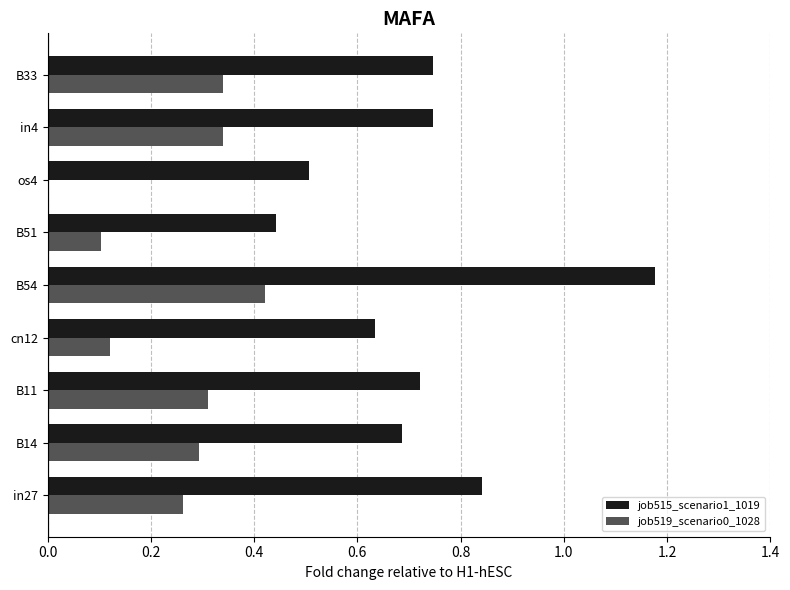

Which series has the largest range (max minus min)?

job515_scenario1_1019